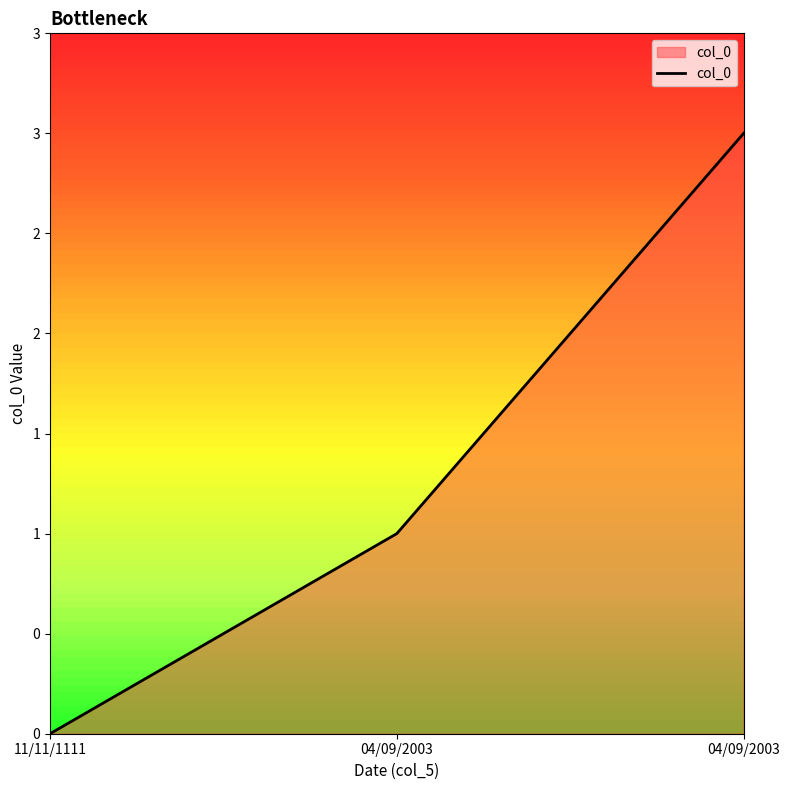

Rank the categories by value from highest to lowest.

04/09/2003, 04/09/2003, 11/11/1111